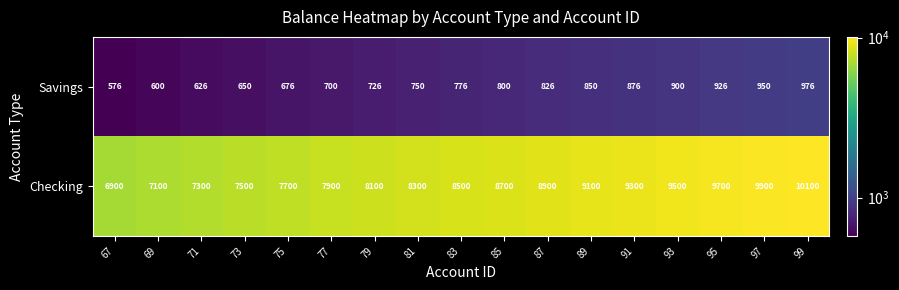

List the labels in order of Savings value, smallest first.

67, 69, 71, 73, 75, 77, 79, 81, 83, 85, 87, 89, 91, 93, 95, 97, 99